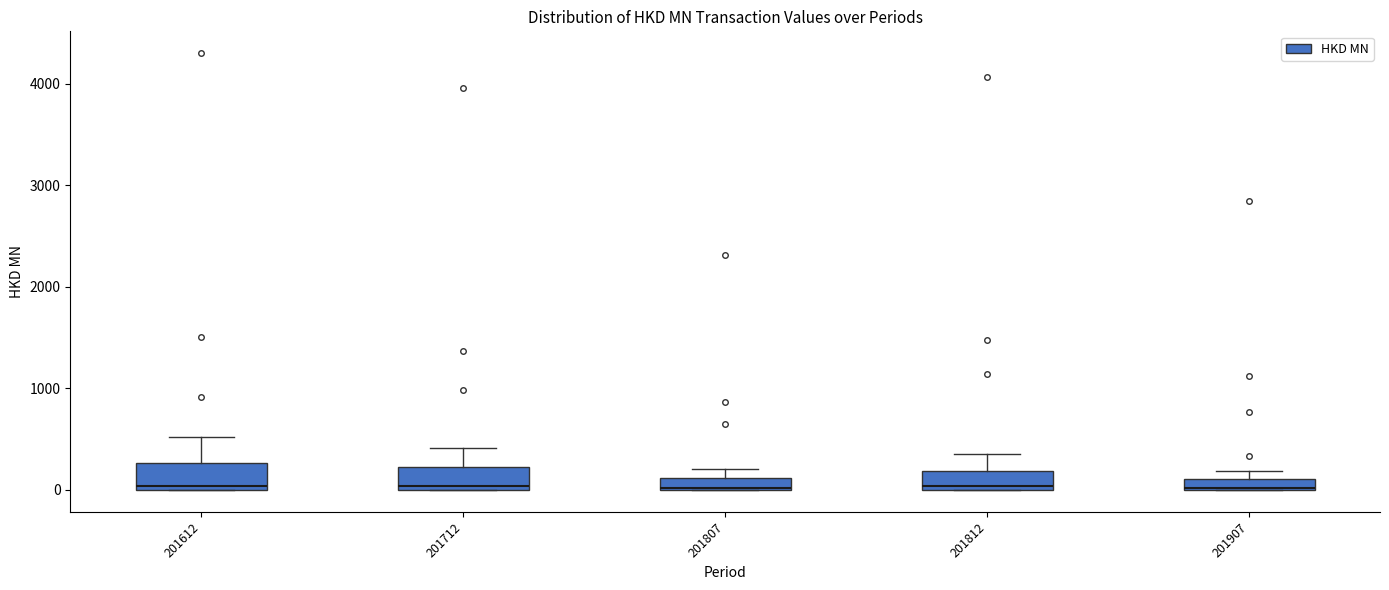

Where is the lower edge of the box at x = 201907 on the y-axis? The values are not printed on the chart, so give them approximately, as read against the axis.

0